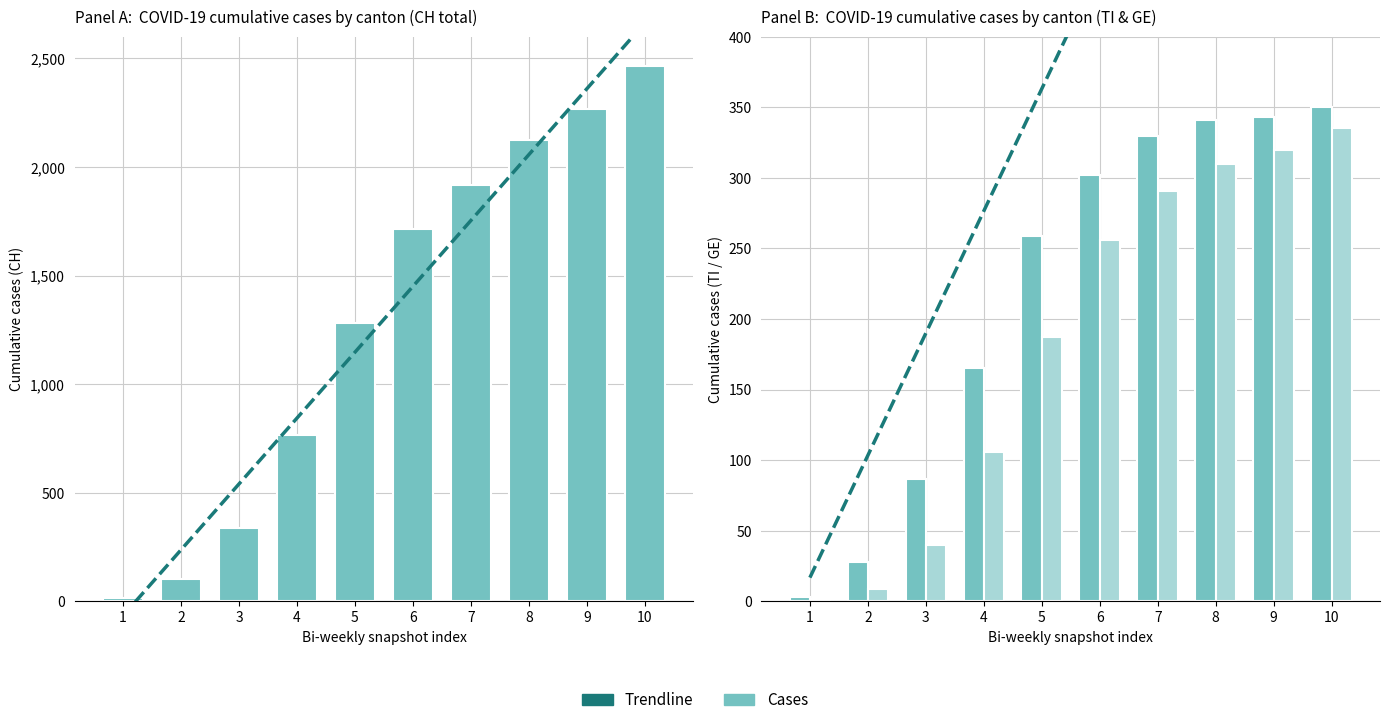

Which series has the largest range (max minus min)?

Cases (CH)